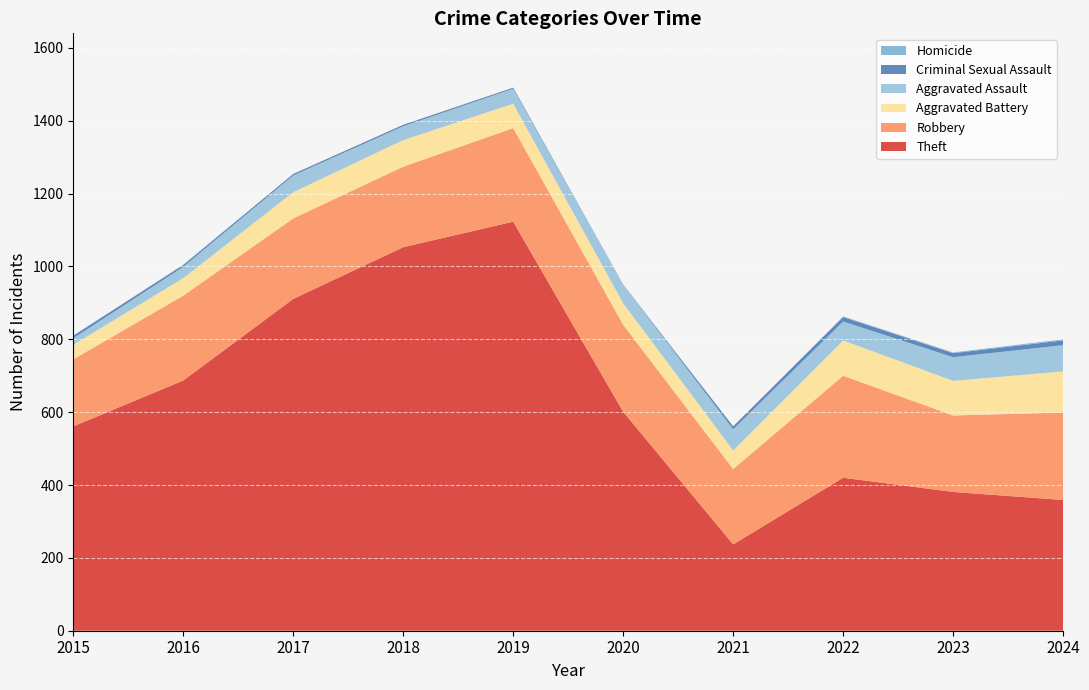

Reading left to right, what are all the values shown in this chart?

Theft: 2015=561	2016=687	2017=911	2018=1053	2019=1123	2020=601	2021=237	2022=420	2023=381	2024=359
Robbery: 2015=184	2016=233	2017=221	2018=221	2019=257	2020=239	2021=207	2022=280	2023=210	2024=240
Aggravated Battery: 2015=40	2016=48	2017=72	2018=73	2019=67	2020=59	2021=51	2022=97	2023=95	2024=113
Aggravated Assault: 2015=18	2016=31	2017=46	2018=38	2019=41	2020=50	2021=58	2022=52	2023=65	2024=72
Criminal Sexual Assault: 2015=7	2016=5	2017=4	2018=4	2019=3	2020=0	2021=8	2022=12	2023=11	2024=13
Homicide: 2015=0	2016=1	2017=0	2018=0	2019=0	2020=2	2021=0	2022=2	2023=2	2024=3